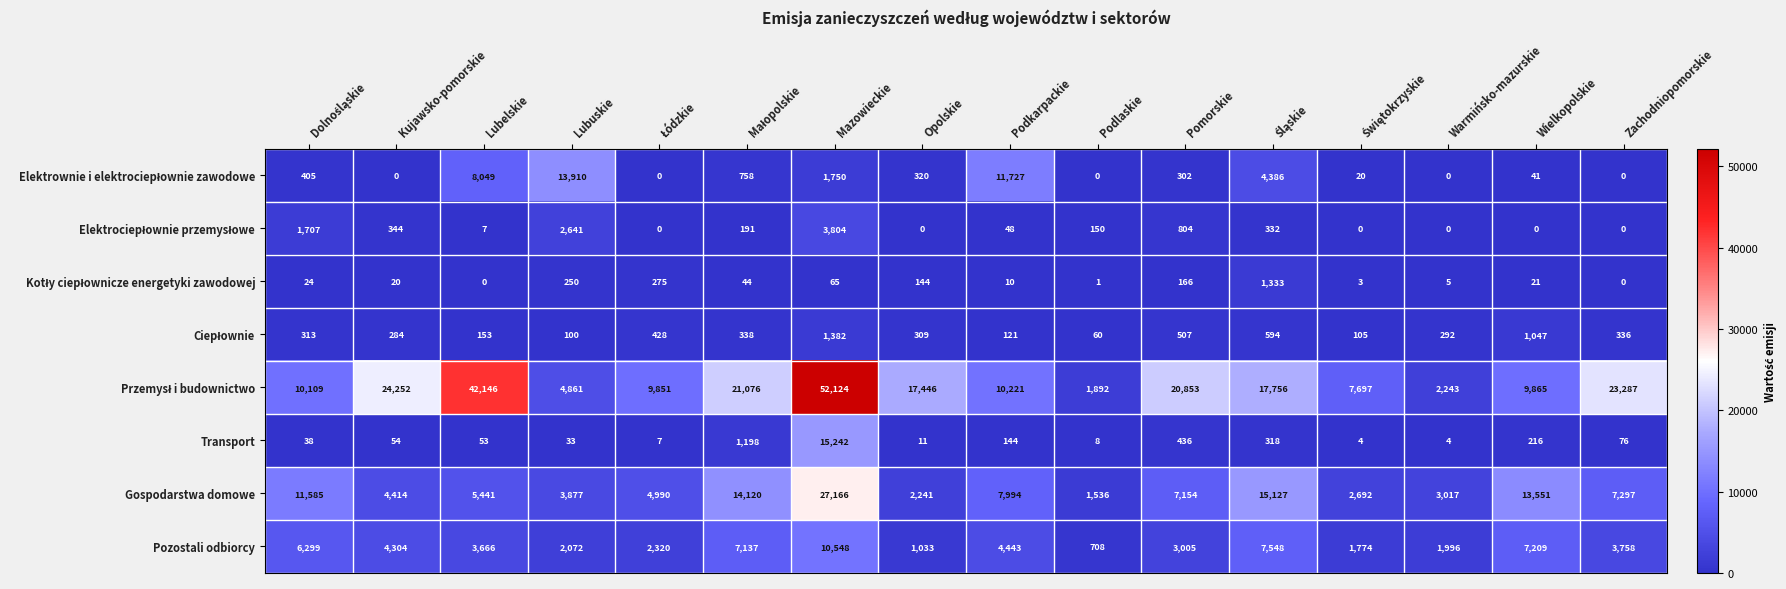

What is the average value of the Transport series?

1115